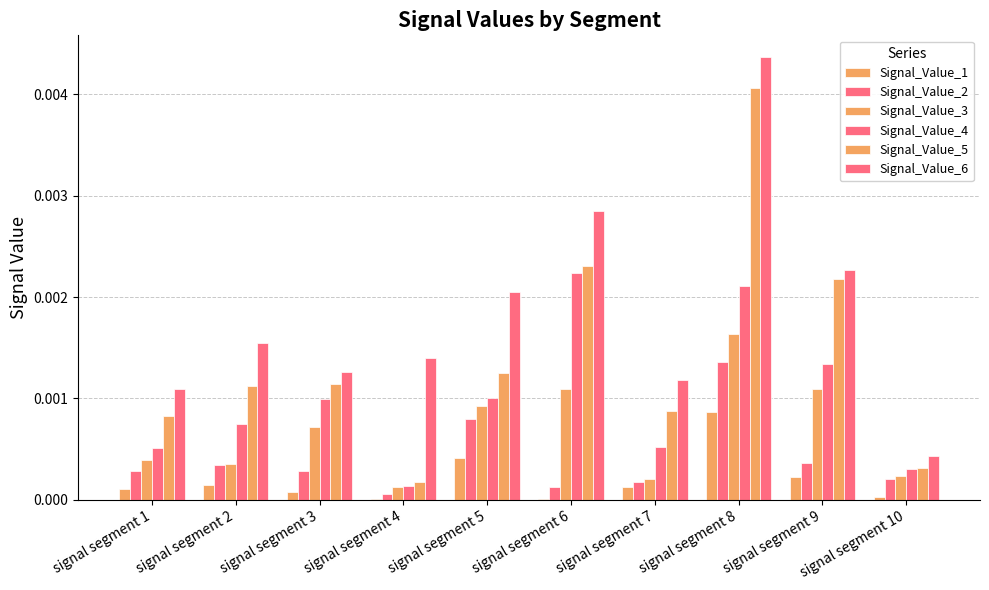

Which category has the highest value across all series?

signal segment 8